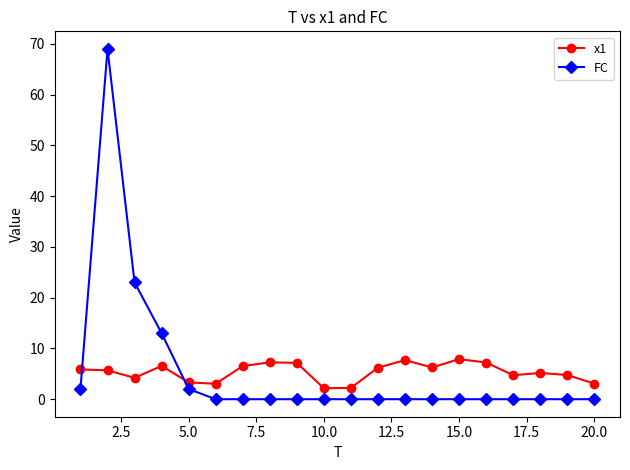

True or false: x1 has more than 1 points higher than both neighbors.

True